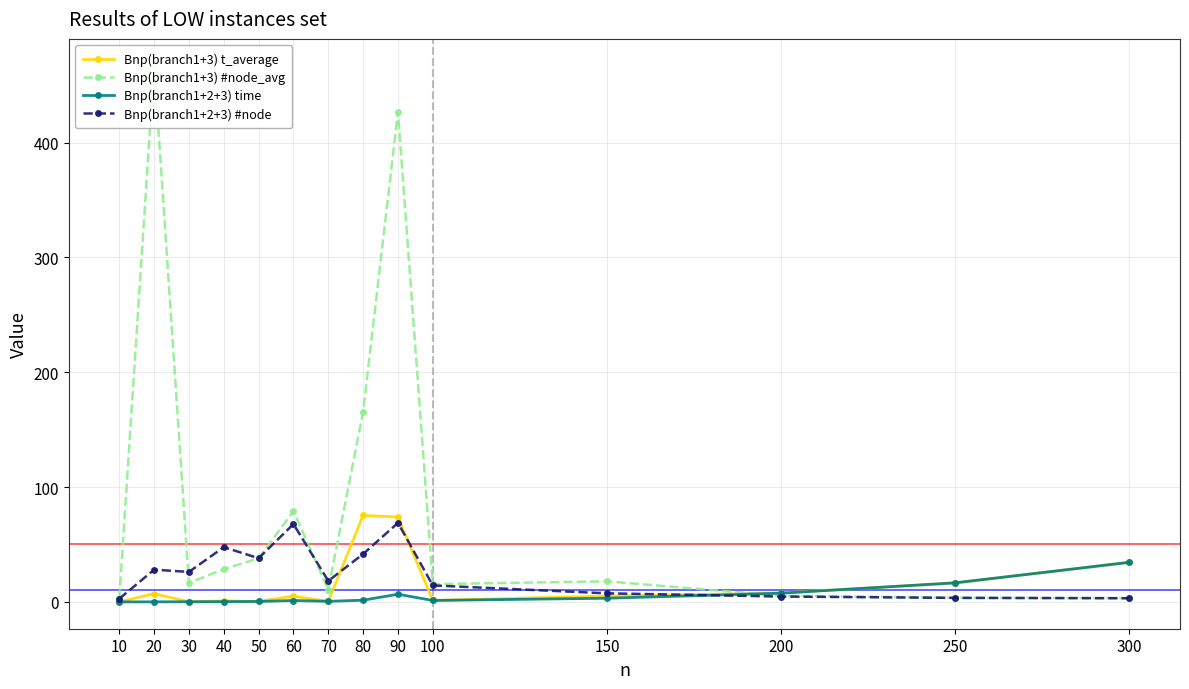

Where do Bnp(branch1+3) #node_avg and Bnp(branch1+3) t_average first cross each other?

150 and 200